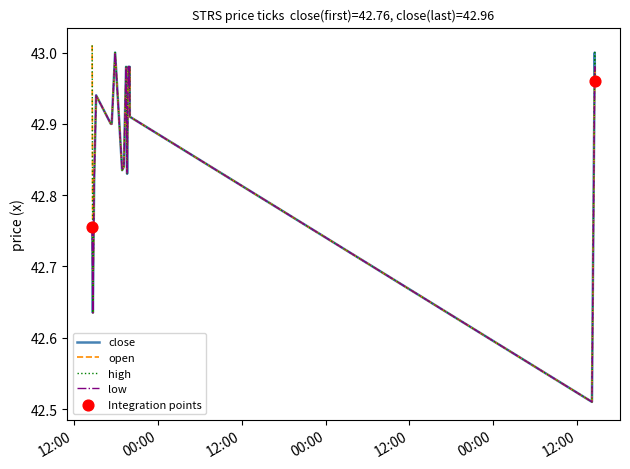

Is this an area chart (filled region under the line)?

No